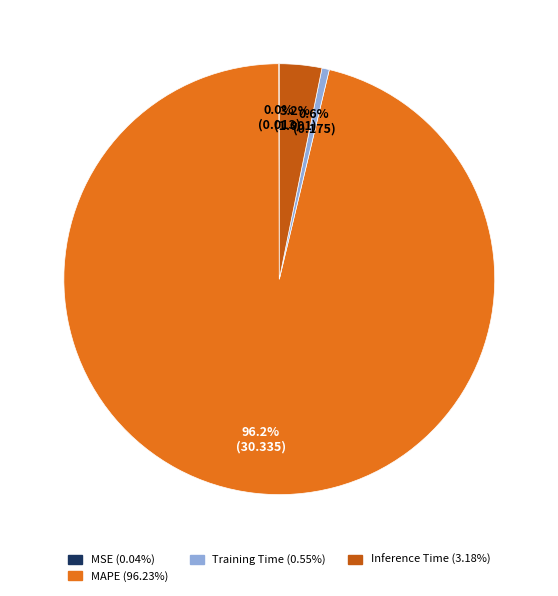

Is there a majority slice in this chart?

Yes